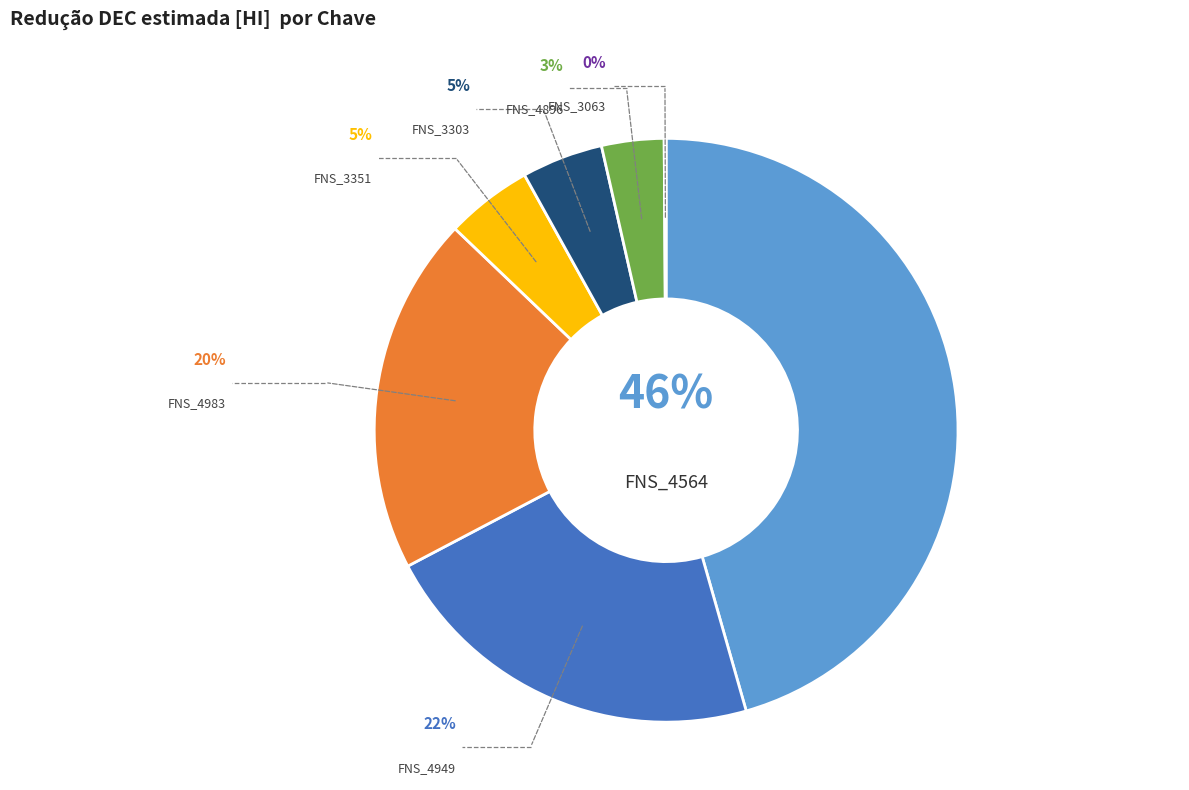

Is there any slice that represents more than half of the pie?

No